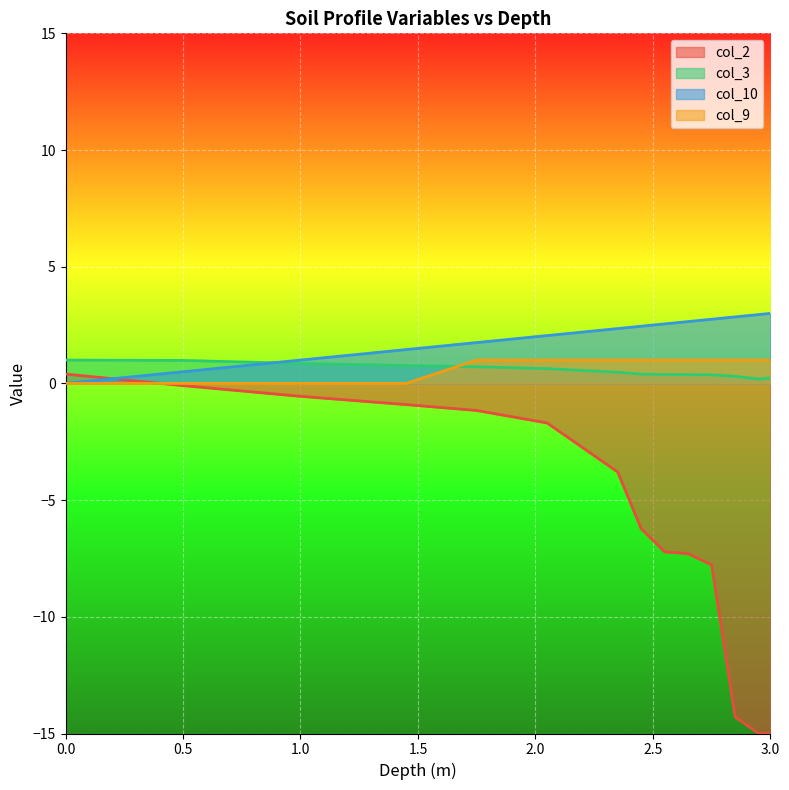

The col_10 series shows 3.0 at 3.0. True or false?

True